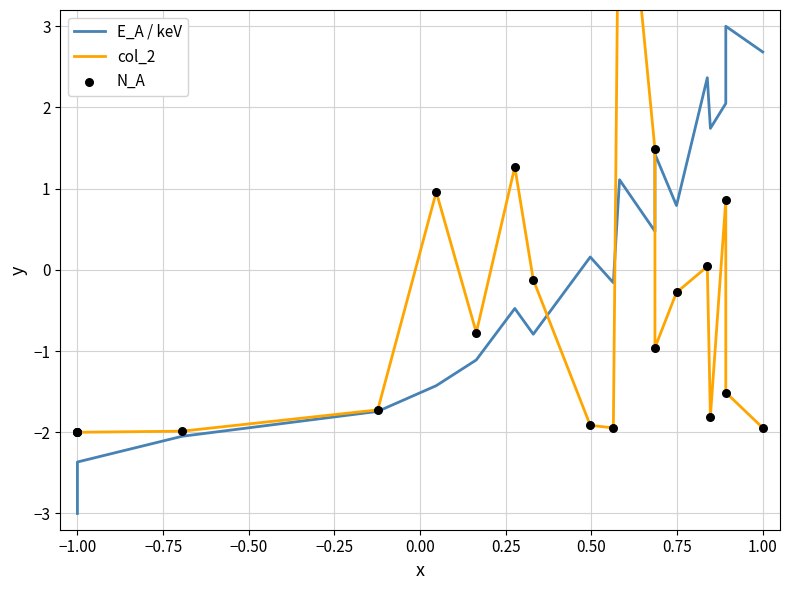

Which series contains the lowest Y value?

E_A / keV